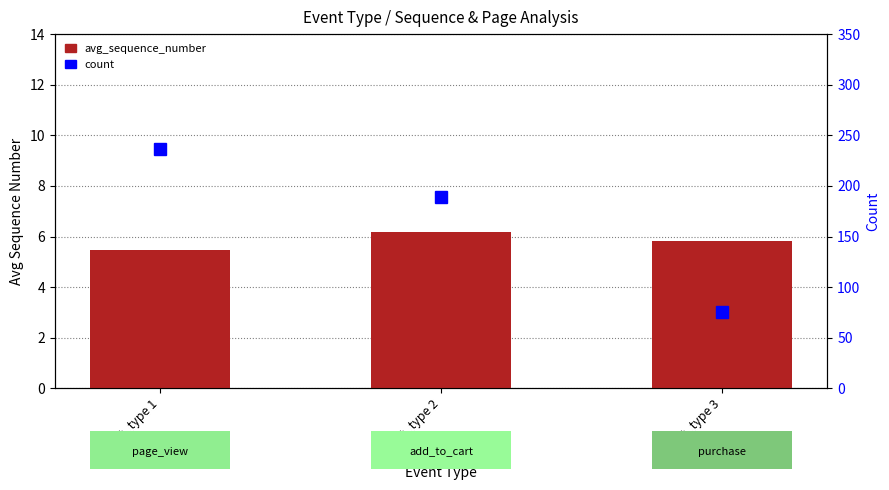

How many count values are between 75 and 236?

3